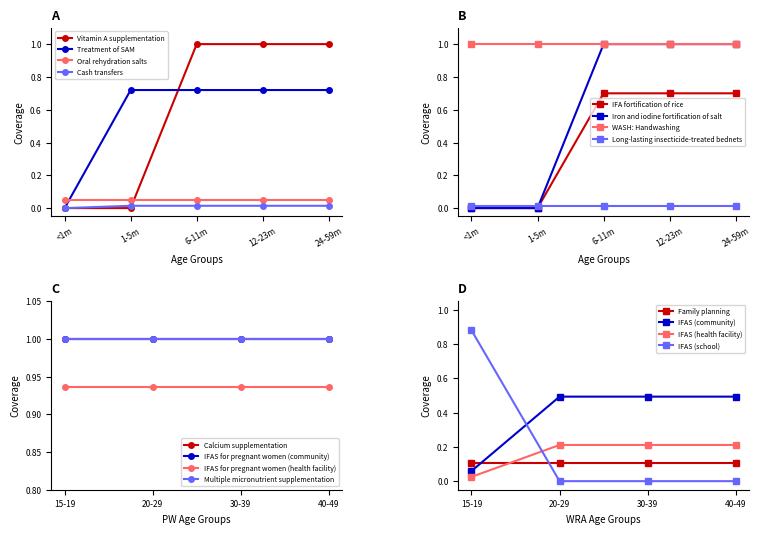

True or false: Oral rehydration salts and Vitamin A supplementation cross at least once.

True